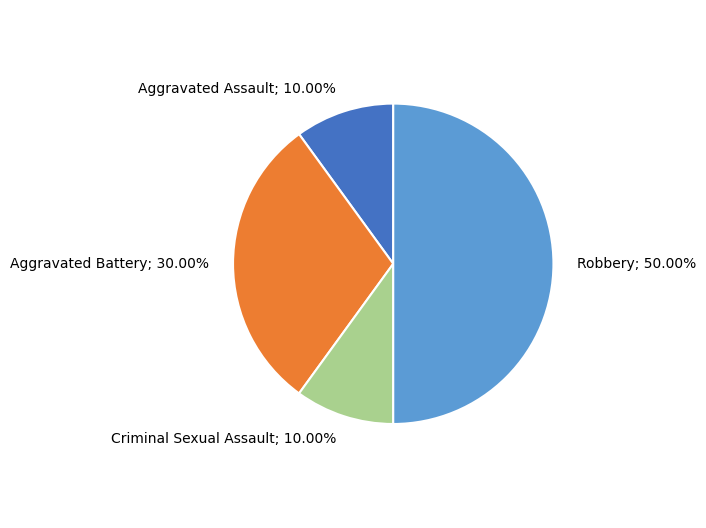

How many segments does this pie chart have?

4